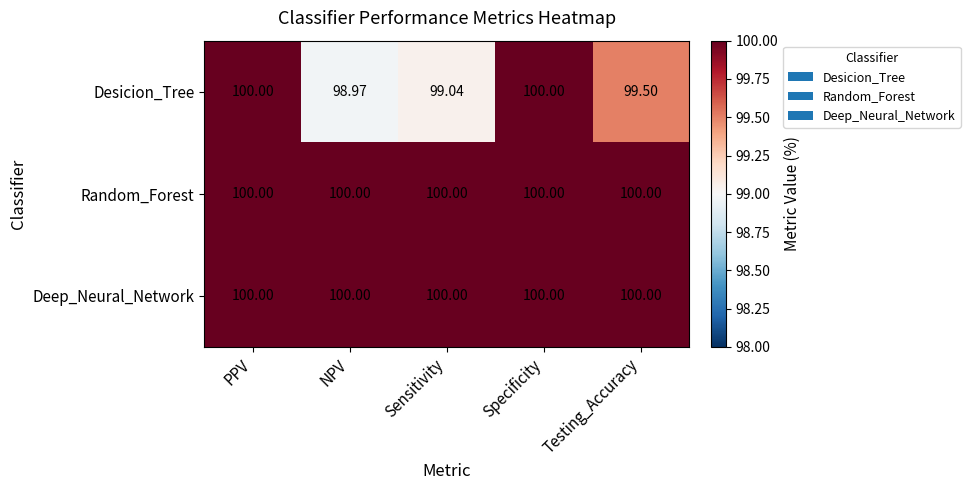

Where is Desicion_Tree nearest to the value 99?

NPV